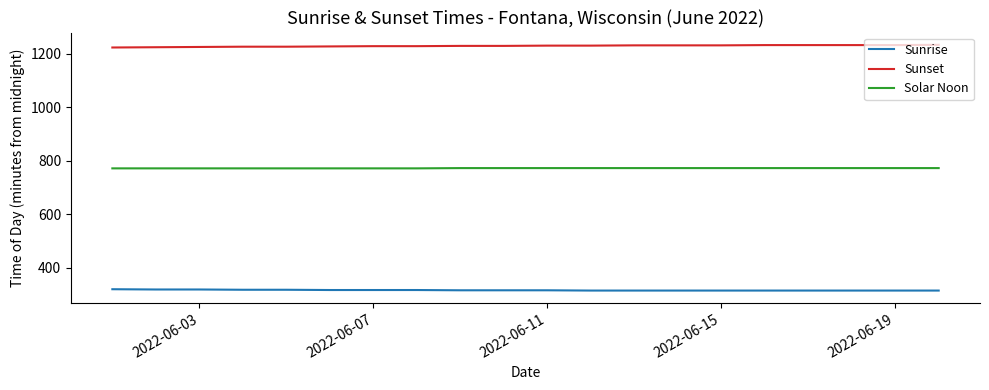

What is the smallest value displayed?

315